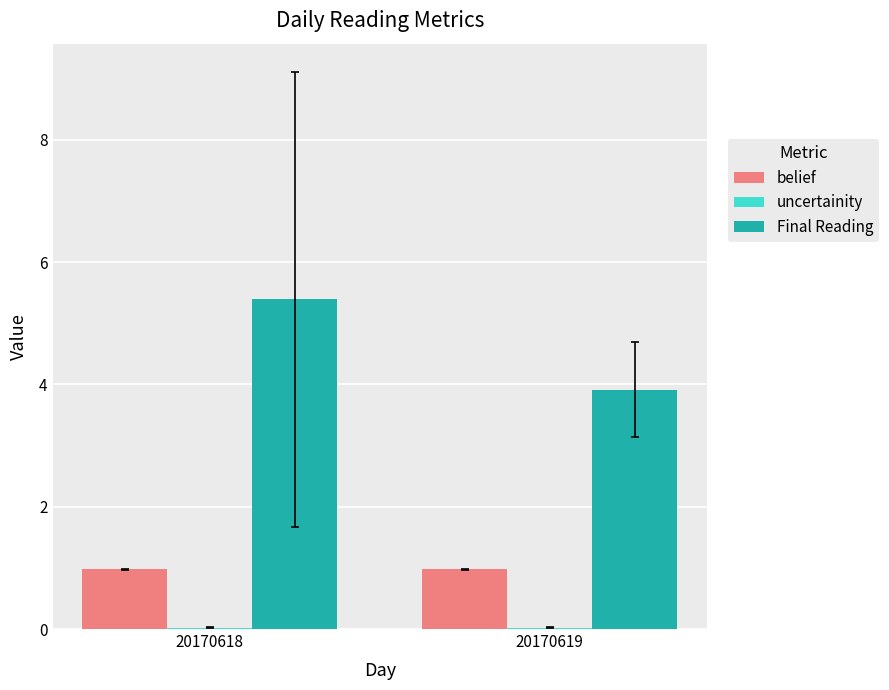

Is it true that belief equals 1.4 at 20170619?

False